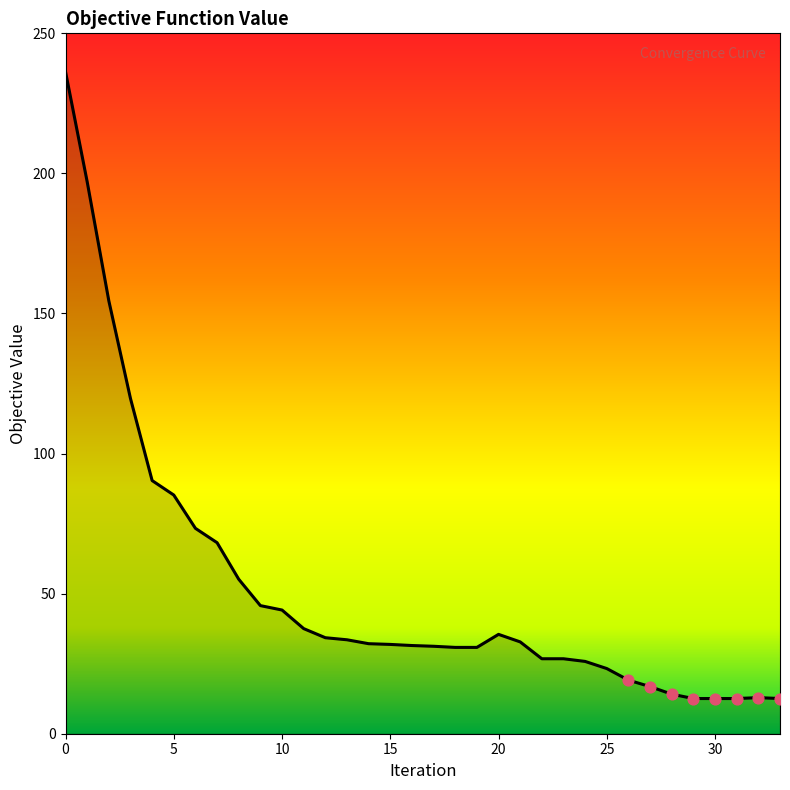

What is the greatest value displayed?

236.3